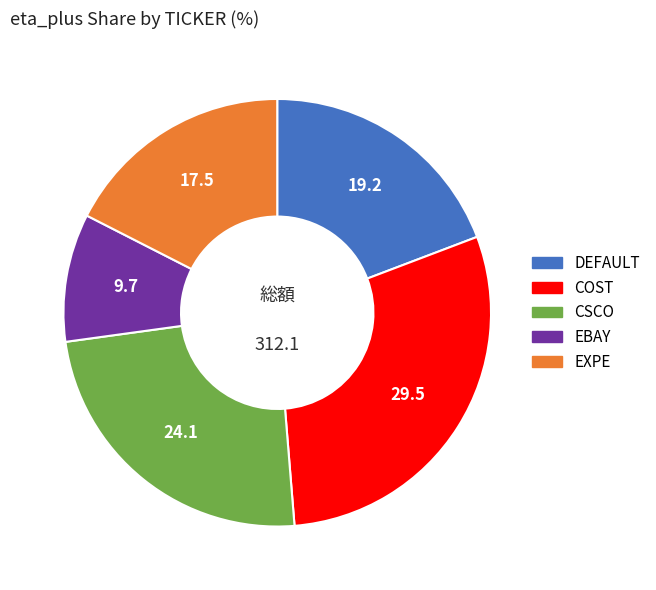

Rank the categories by value from highest to lowest.

COST, CSCO, DEFAULT, EXPE, EBAY